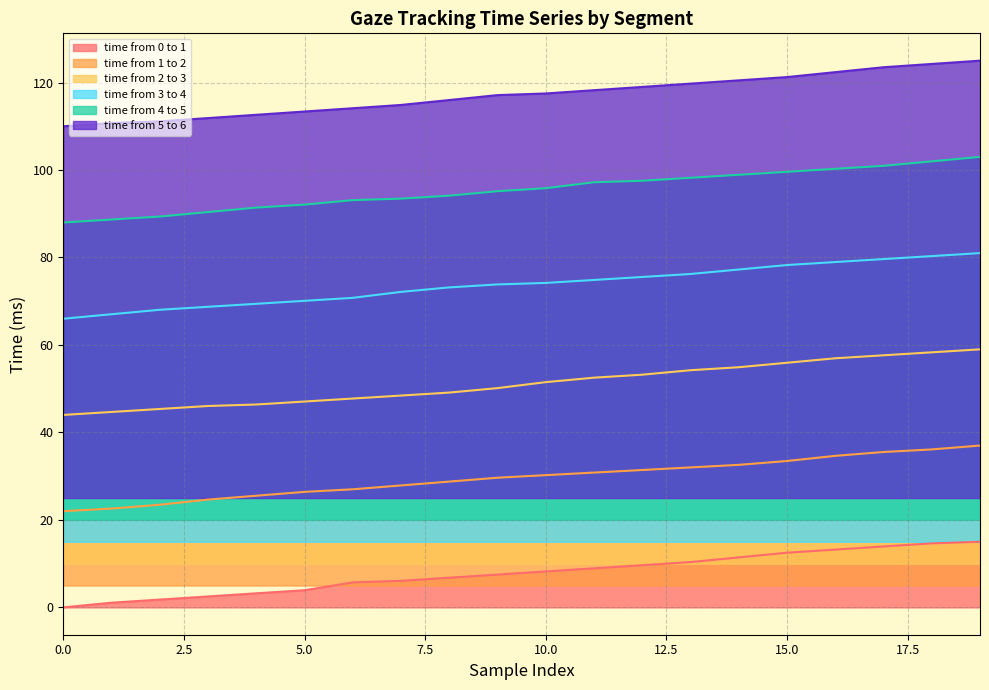

List the series in order of their peak value, highest first.

time from 5 to 6, time from 4 to 5, time from 3 to 4, time from 2 to 3, time from 1 to 2, time from 0 to 1